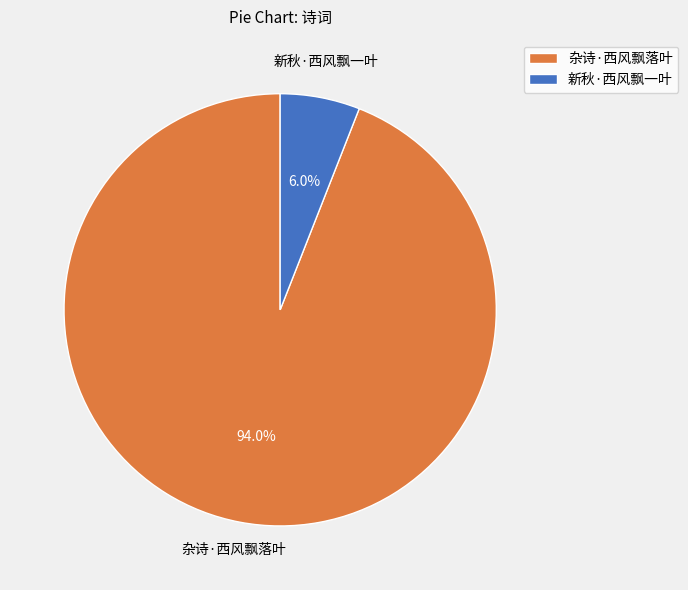

Does 杂诗·西风飘落叶 represent more than half of the total?

Yes